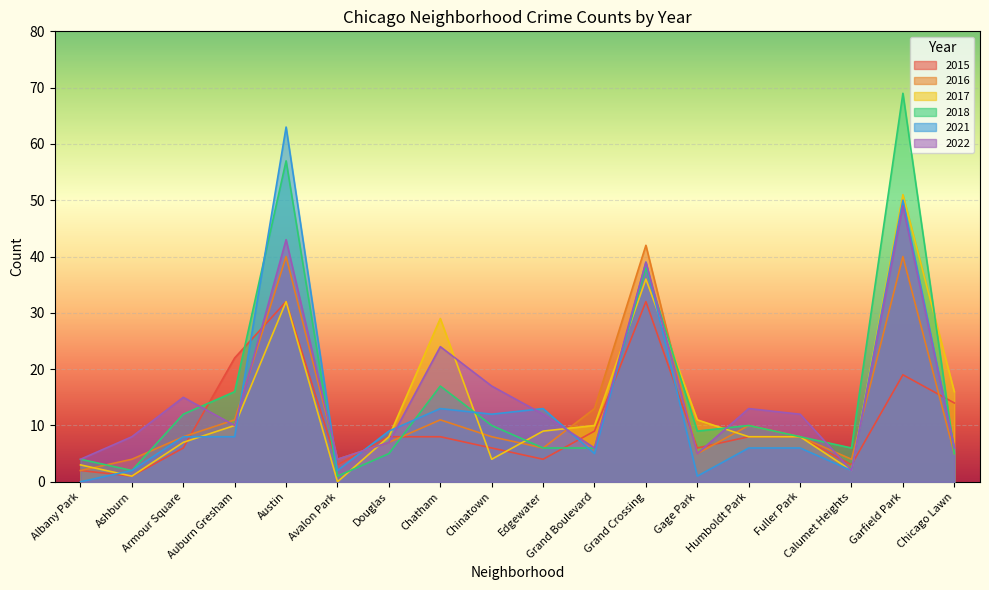

Which series has the largest total across all categories?

2018